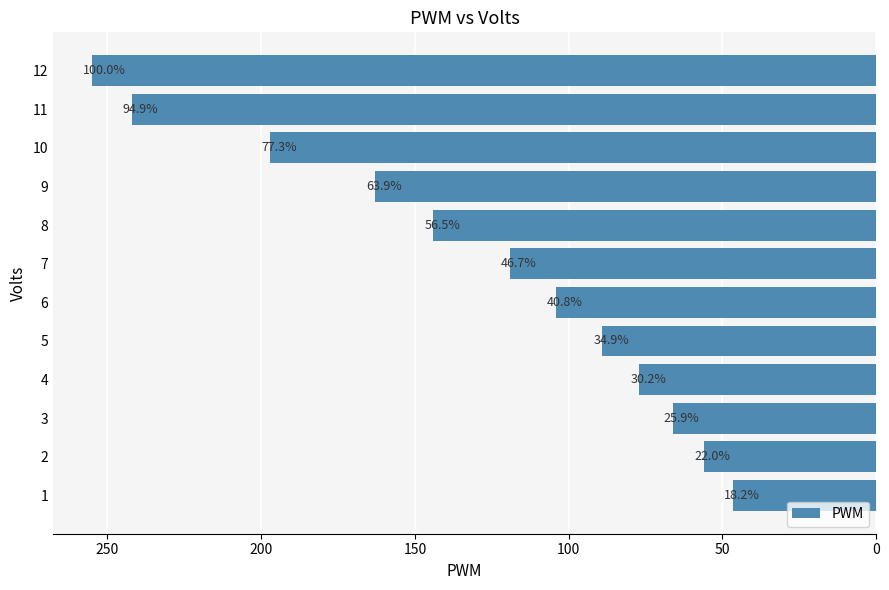

What is the difference between the second highest and minimum values?

195.5